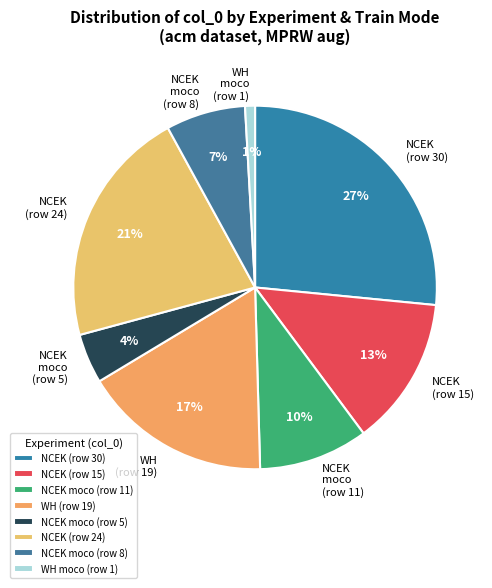

Which has a higher value, NCEK moco (row 5) or NCEK (row 24)?

NCEK (row 24)